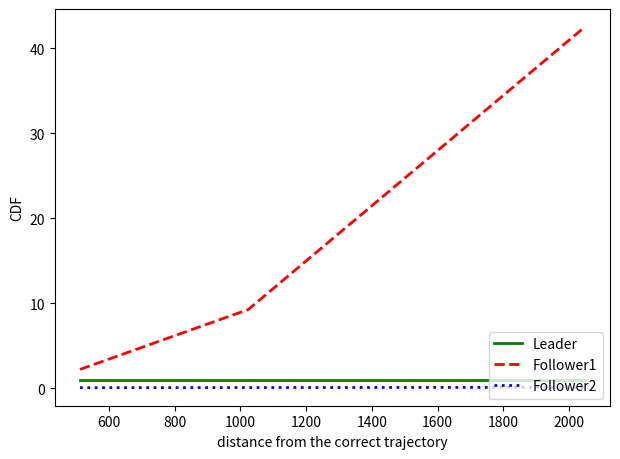

What is the minimum value for Leader?

1.0